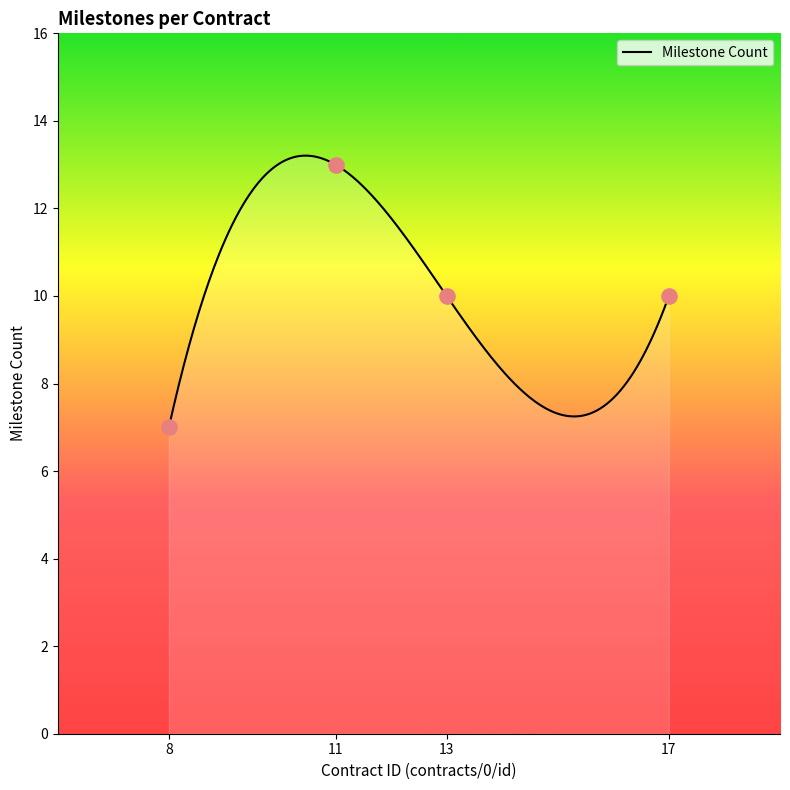

What is the highest value of the Milestone Count series?

13.2